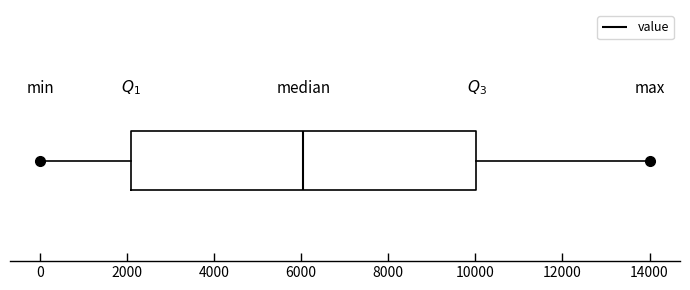

Where does the median line of the box sit on the x-axis? The values are not printed on the chart, so give them approximately, as read against the axis.

6000